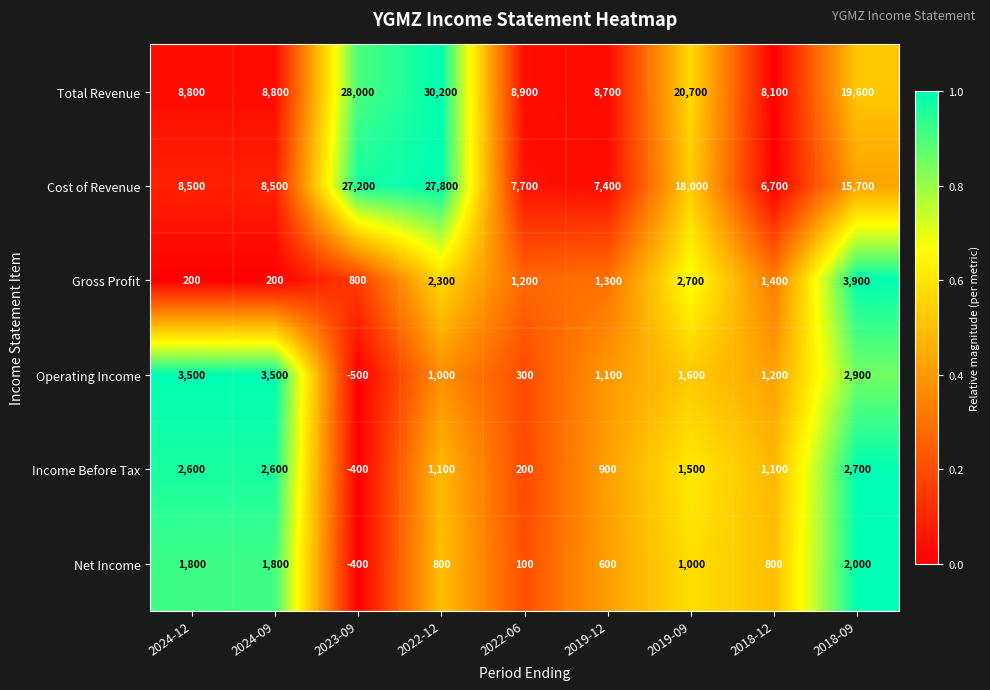

What is the difference between the Cost of Revenue values at 2018-09 and 2024-12?

7200